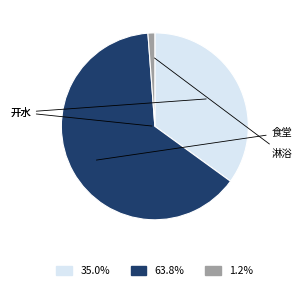

Does any single category account for the majority?

Yes